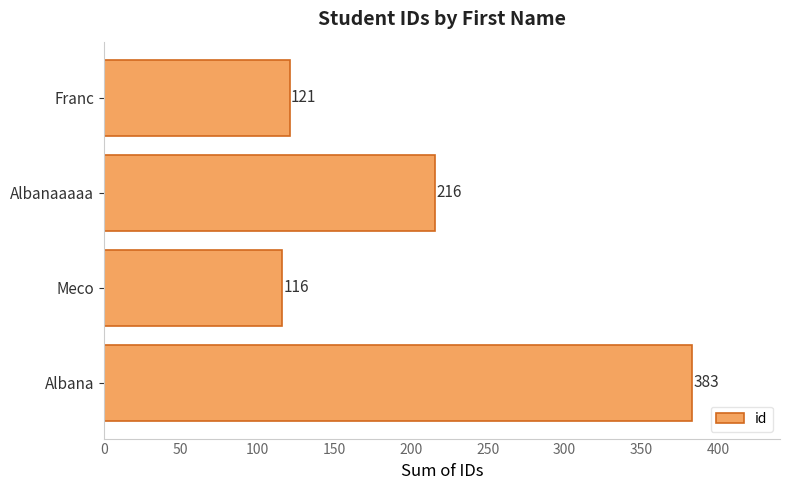

What is the average value?

209